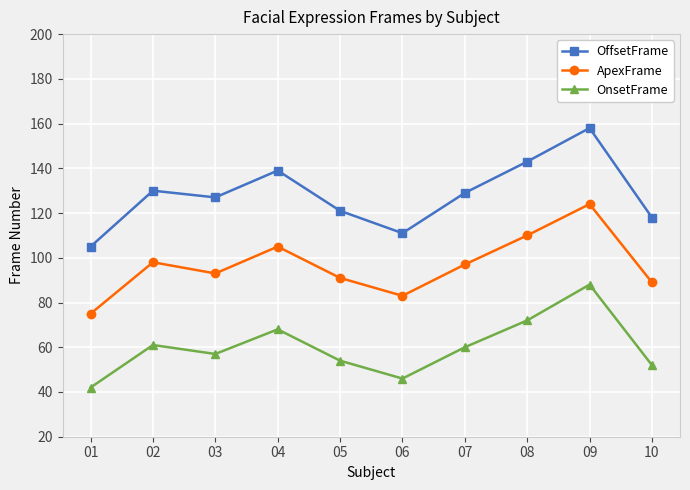

What is the value of the ApexFrame point at the 4th from the left?

105